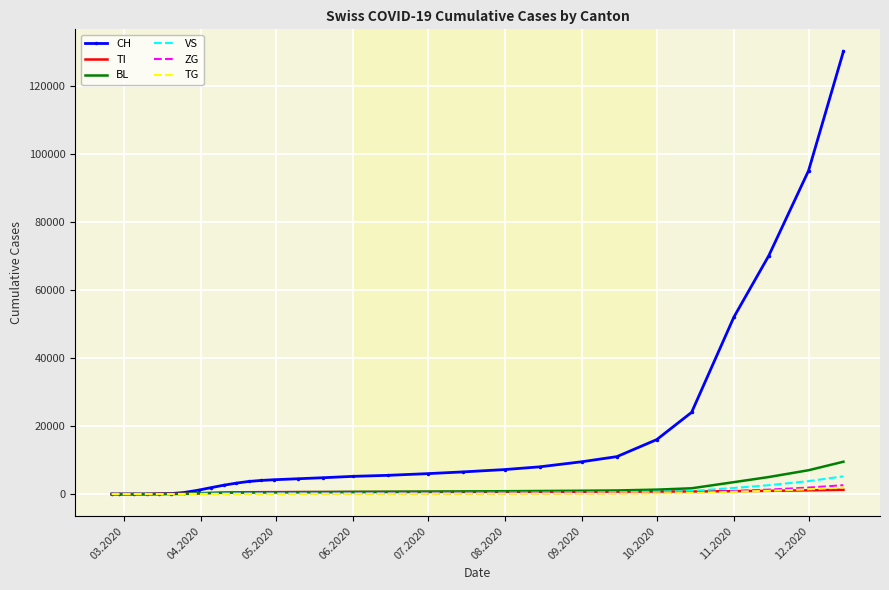

Which series has the largest range (max minus min)?

CH